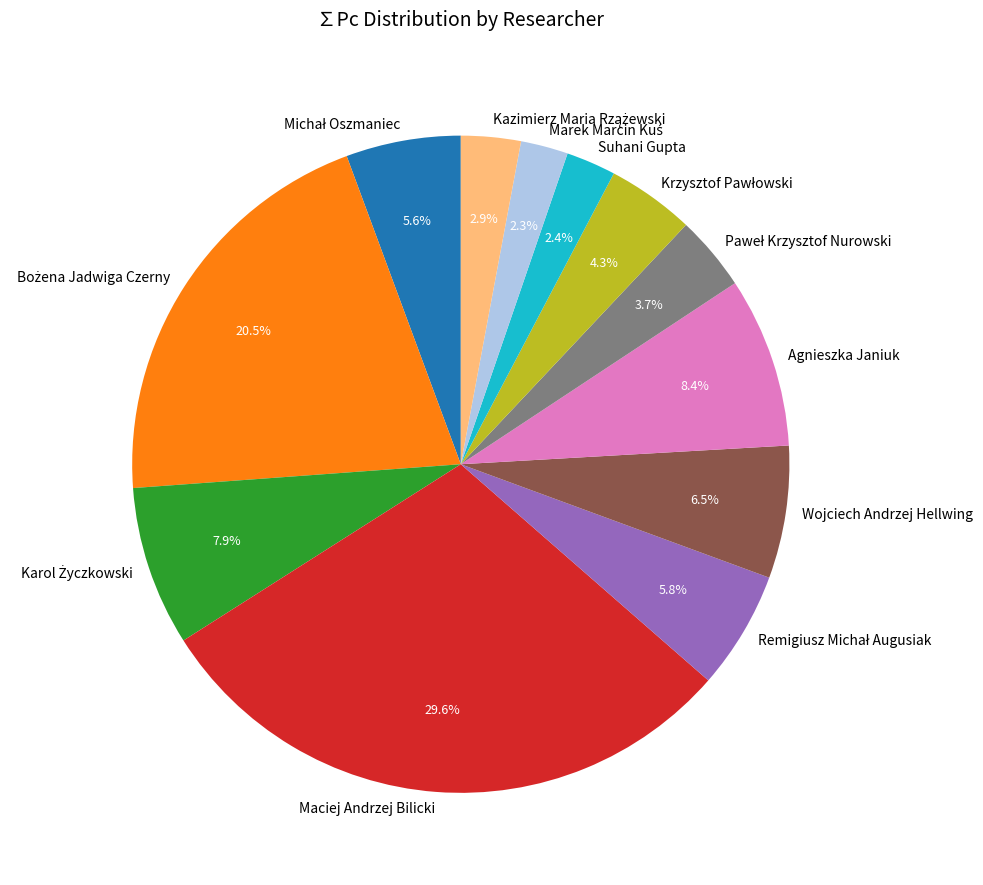

To the nearest percent, what is the average slice percentage?

8%